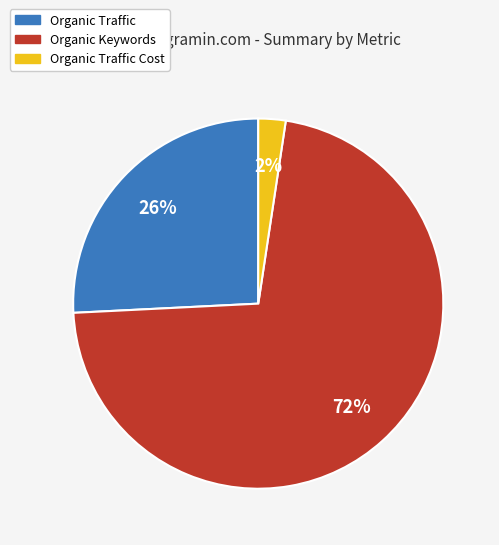

Does any single category account for the majority?

Yes